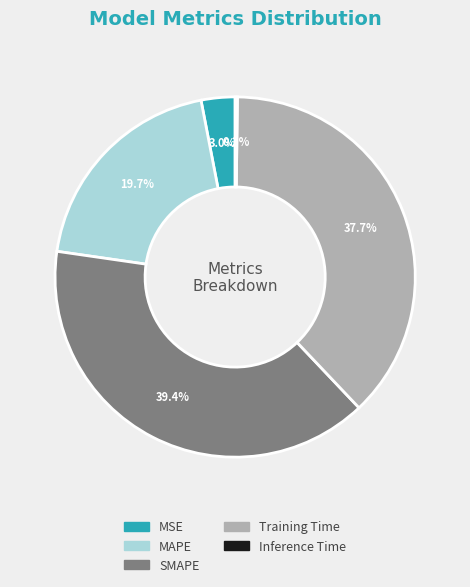

Is there a majority slice in this chart?

No